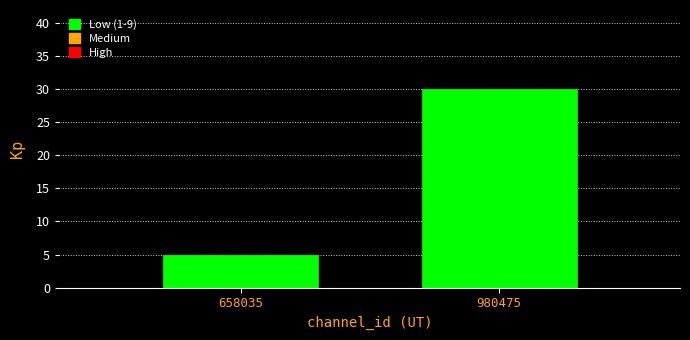

Reading left to right, what are all the values shown in this chart?

658035=5	980475=30